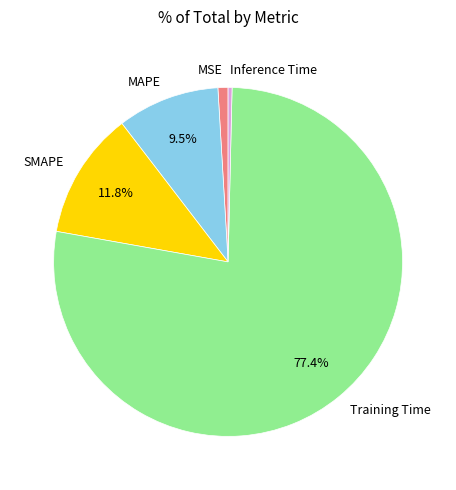

Is it true that MSE is 8% of the pie?

False